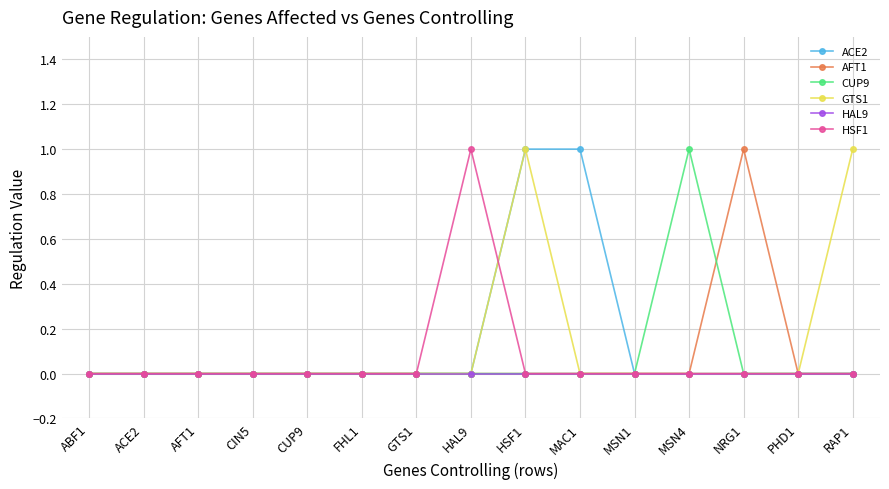

Does the chart have visible grid lines?

Yes